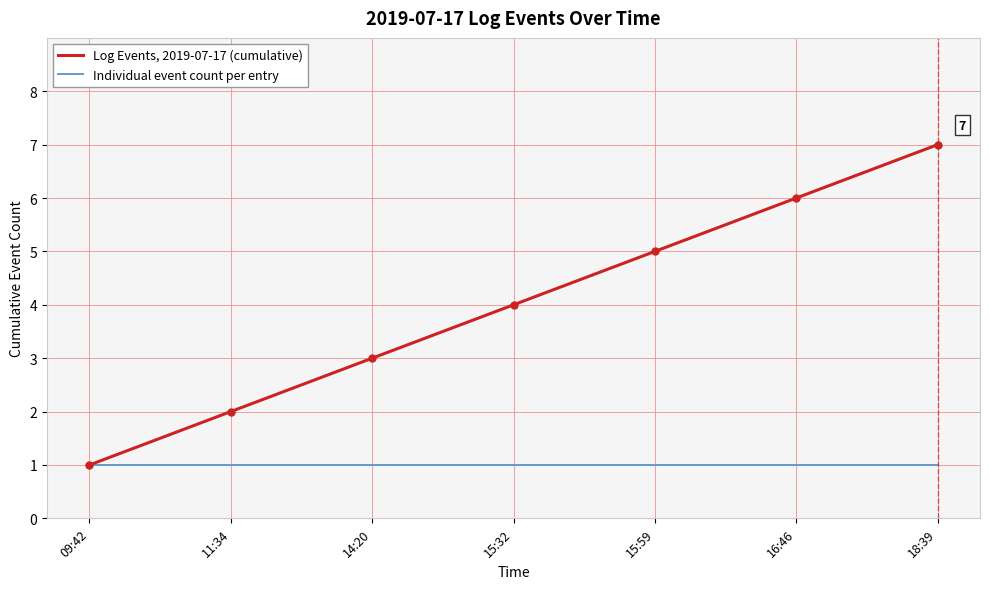

Which series changed the most between 15:59 and 18:39?

Log Events, 2019-07-17 (cumulative)